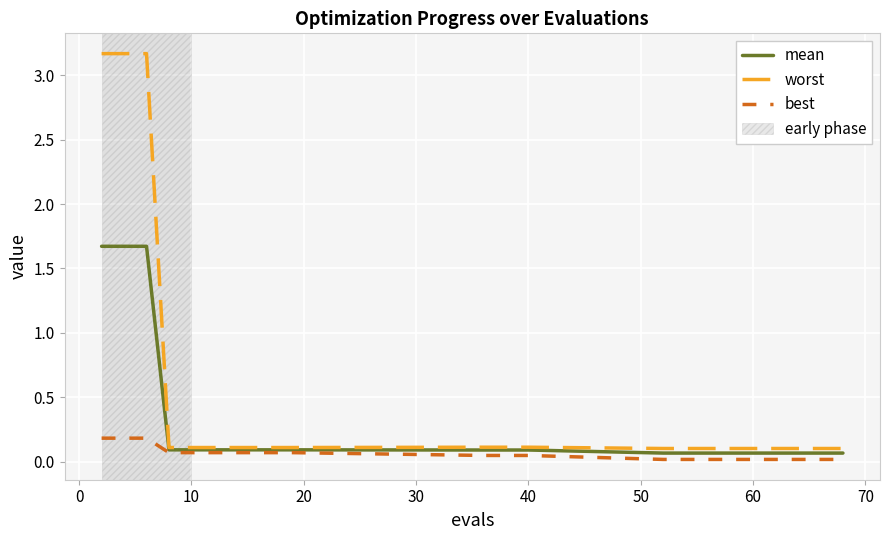

Which series has the largest total across all categories?

worst